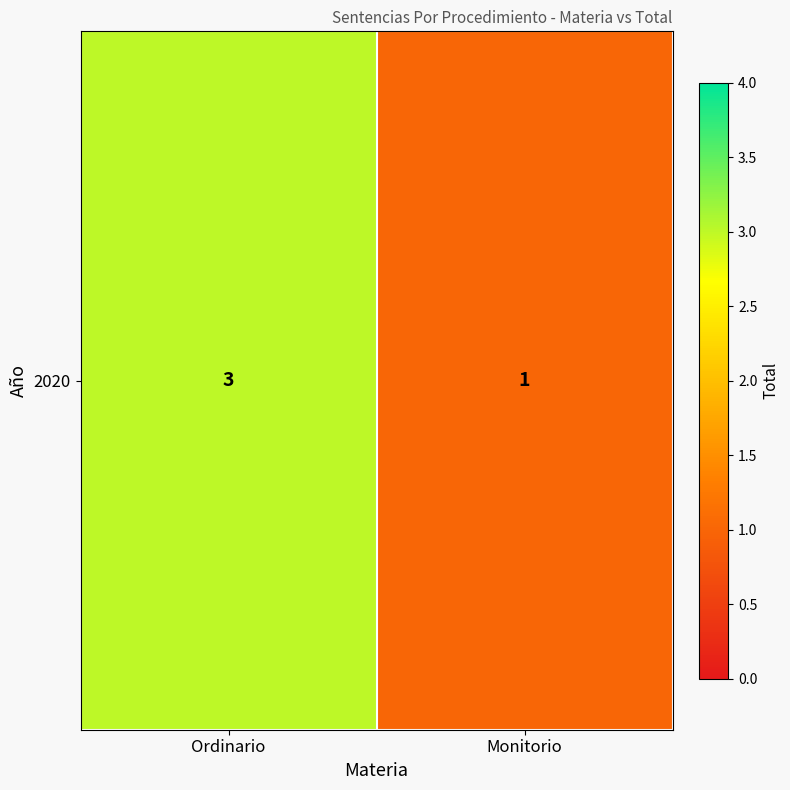

List the labels in order of value, largest first.

Ordinario, Monitorio